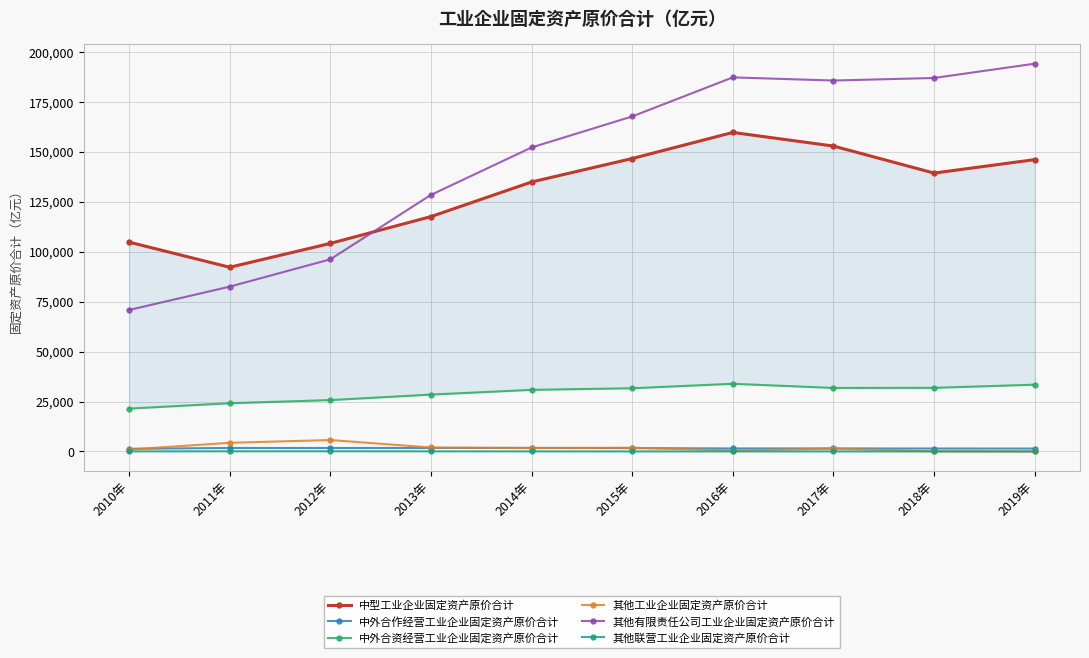

Reading right to left, extract all data points from this chart.

中型工业企业固定资产原价合计: 2019年=146151.5	2018年=139401.2	2017年=152931.6	2016年=159758.3	2015年=146698.8	2014年=134948.2	2013年=117614.1	2012年=104186.8	2011年=92243.8	2010年=104828.7
中外合作经营工业企业固定资产原价合计: 2019年=1459.5	2018年=1469.1	2017年=1526.3	2016年=1506.8	2015年=1672.6	2014年=1778.8	2013年=1753.3	2012年=1747.5	2011年=1758.1	2010年=1334.5
中外合资经营工业企业固定资产原价合计: 2019年=33447.8	2018年=31866.4	2017年=31814.9	2016年=33892.0	2015年=31663.2	2014年=30851.5	2013年=28483.9	2012年=25729.2	2011年=24162.7	2010年=21461.0
其他工业企业固定资产原价合计: 2019年=15.6	2018年=96.8	2017年=1408.1	2016年=481.8	2015年=1865.5	2014年=1743.4	2013年=1994.3	2012年=5728.3	2011年=4345.1	2010年=973.3
其他有限责任公司工业企业固定资产原价合计: 2019年=194182.7	2018年=187027.9	2017年=185745.3	2016年=187323.9	2015年=167777.8	2014年=152230.4	2013年=128484.2	2012年=96215.5	2011年=82535.2	2010年=70845.7
其他联营工业企业固定资产原价合计: 2019年=6.3	2018年=4.6	2017年=20.6	2016年=22.3	2015年=24.2	2014年=45.6	2013年=67.7	2012年=101.6	2011年=85.2	2010年=42.8